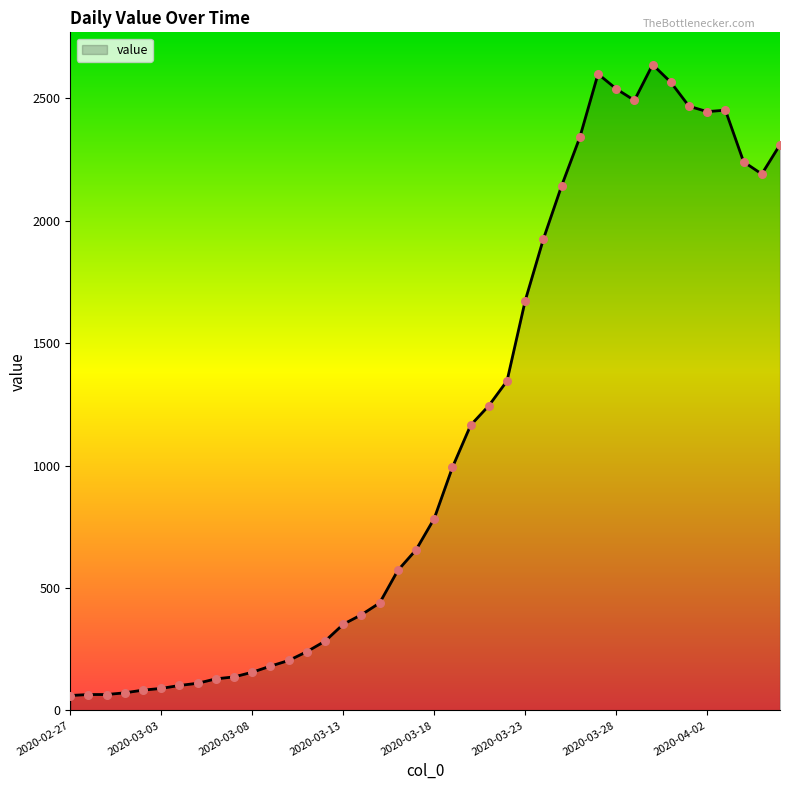

What is the smallest value displayed?

61